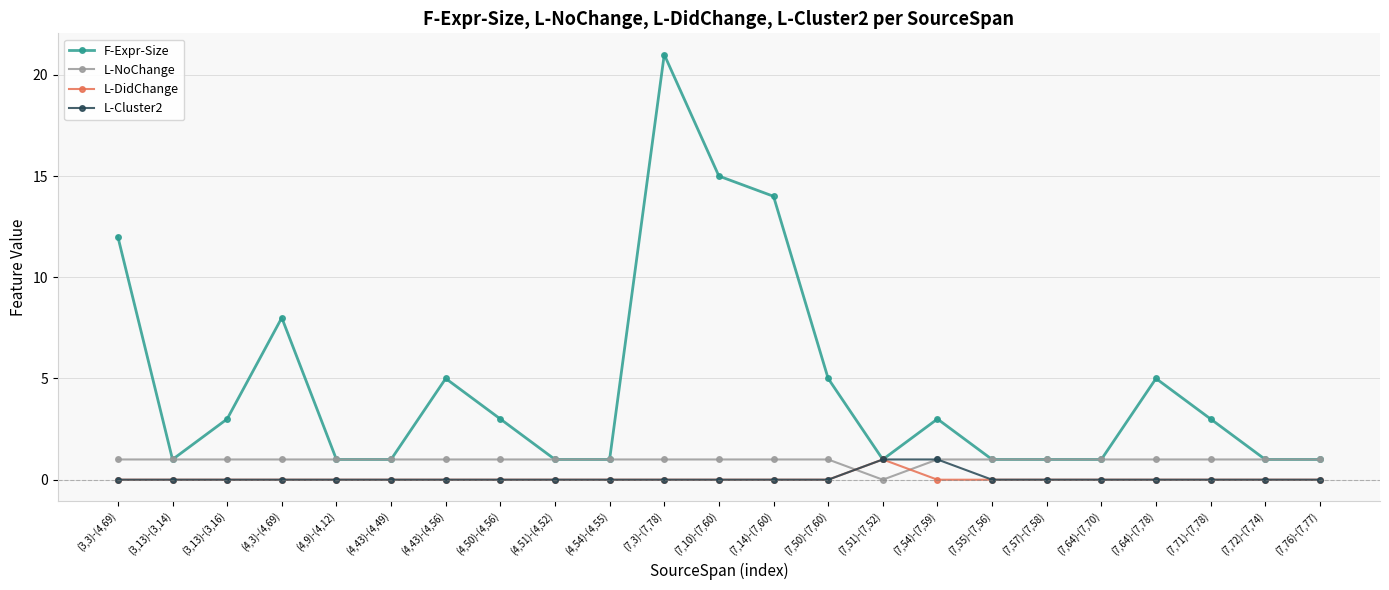

True or false: L-DidChange has more than 0 points higher than both neighbors.

True